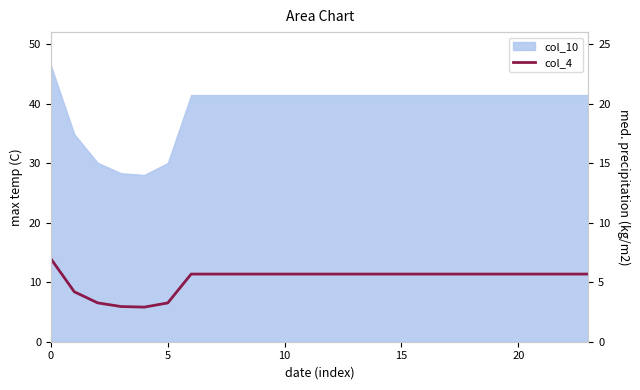

How many points are lower than both their immediate neighbors (excluding endpoints)?

1